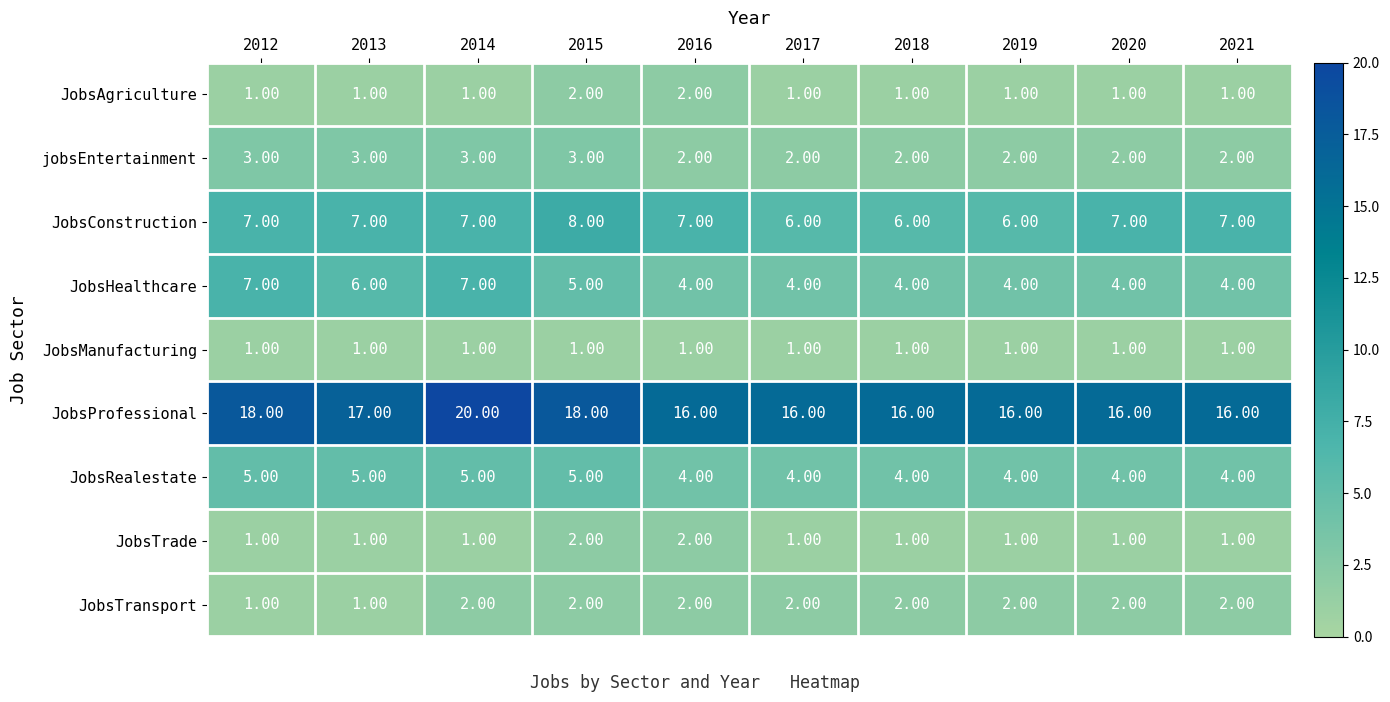

What is the difference between the maximum and minimum values in the JobsHealthcare series?

3